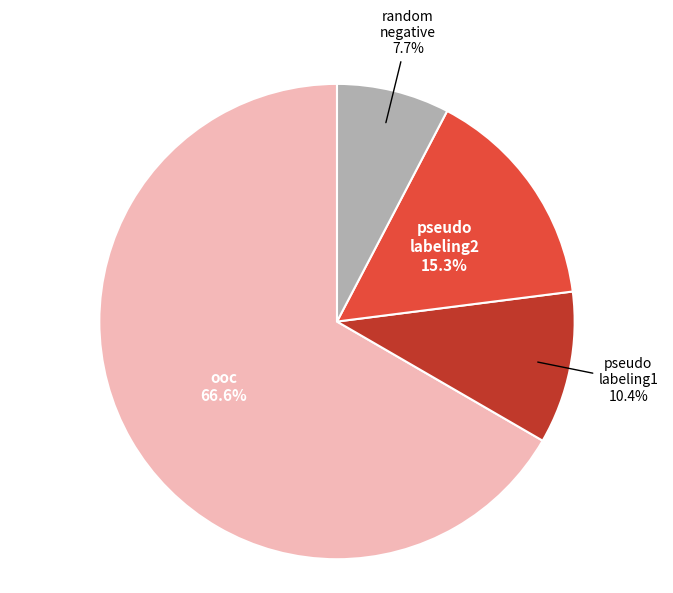

Is there a majority slice in this chart?

Yes